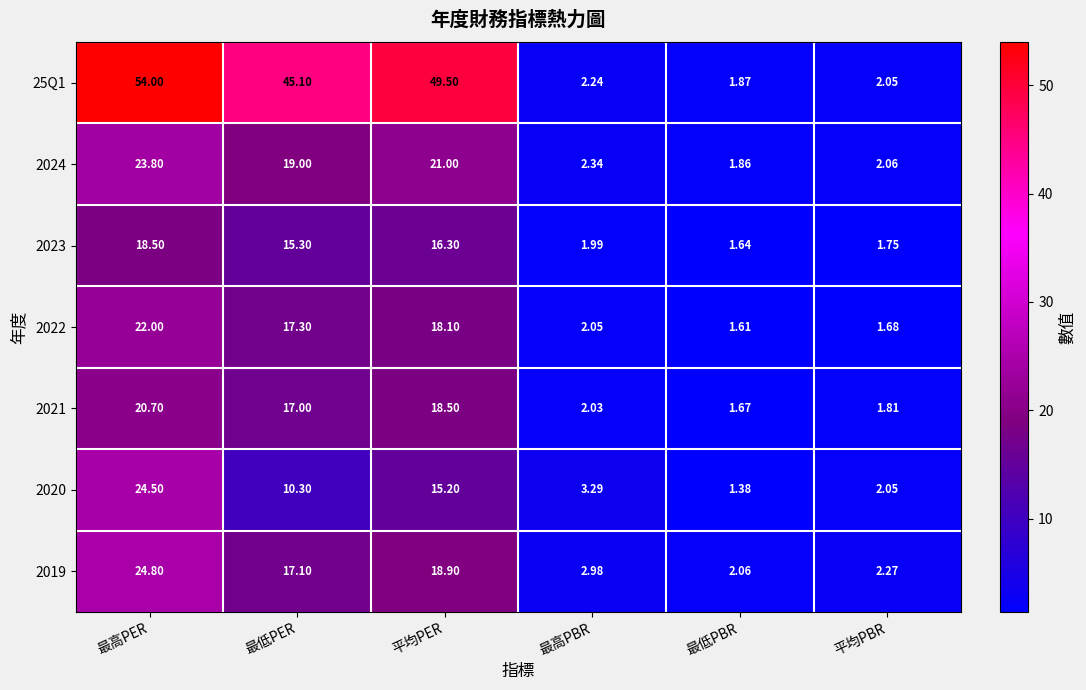

Which category has the highest value across all series?

最高PER